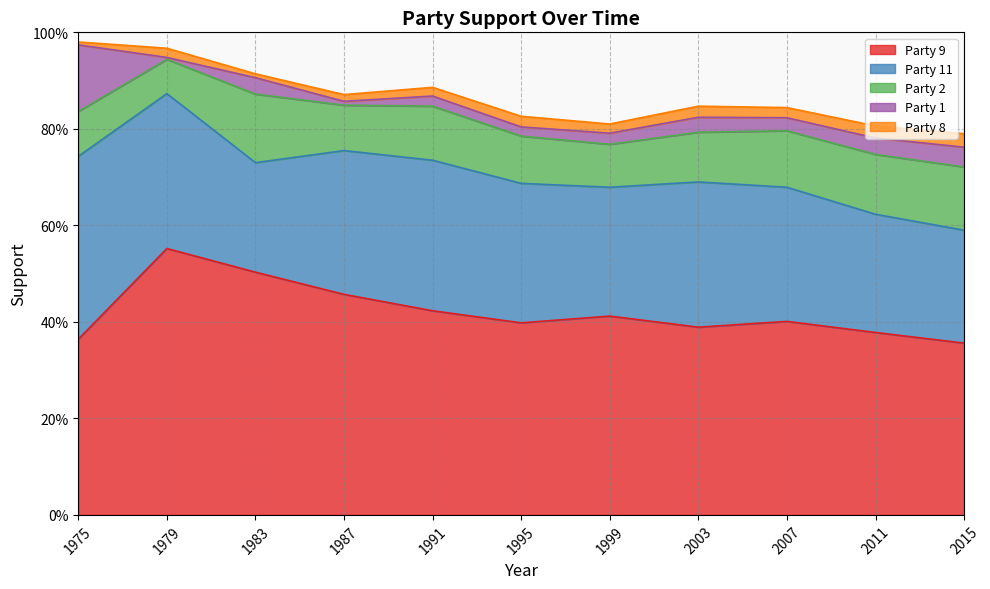

Where is the first local maximum for Party 8?

1979